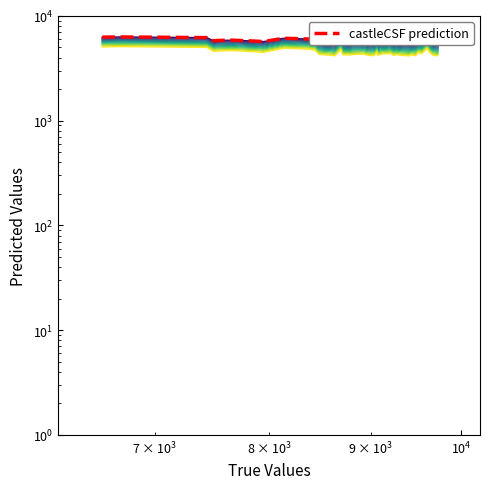

What is the sum of all line_0 values?

225153.7